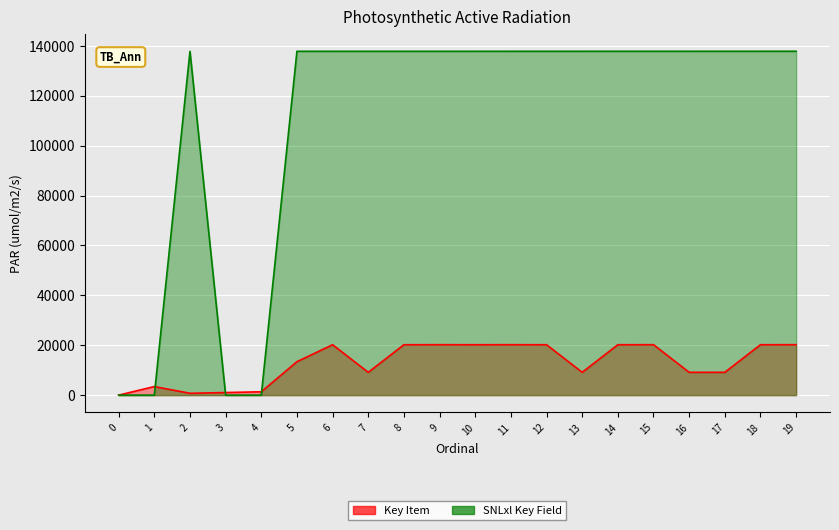

The value of SNLxl Key Field at 12 is 137874. True or false?

True